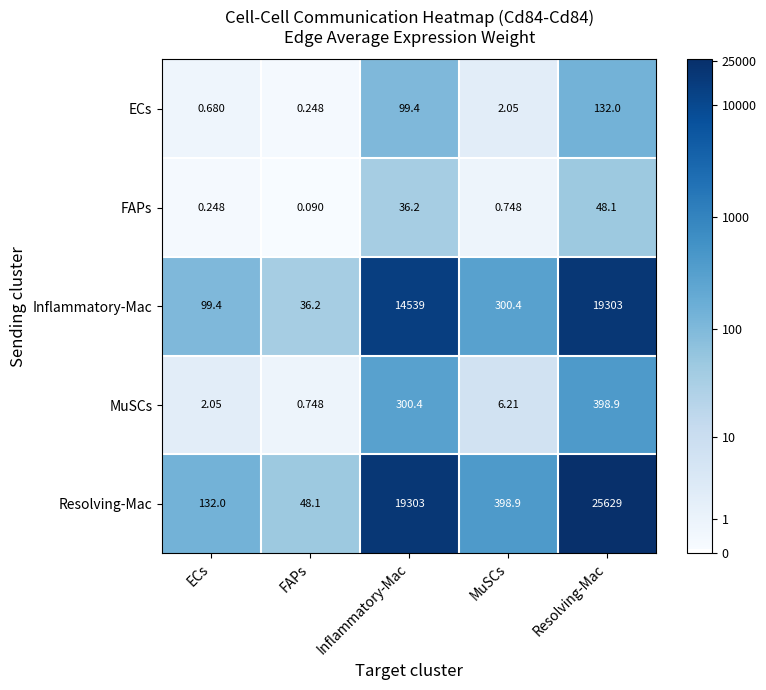

At which label does Inflammatory-Mac first exceed 300?

Inflammatory-Mac